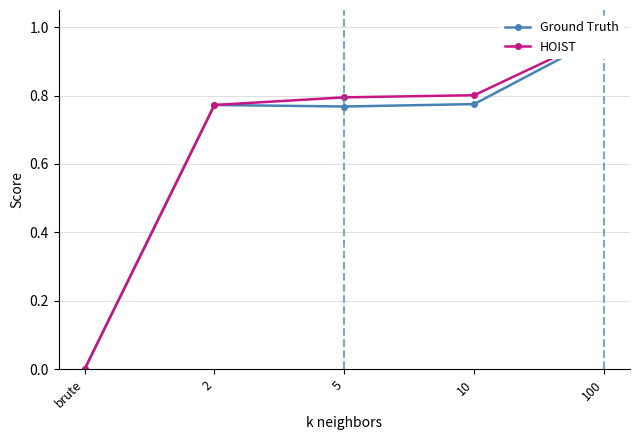

Which series changed the most between brute and 10?

HOIST